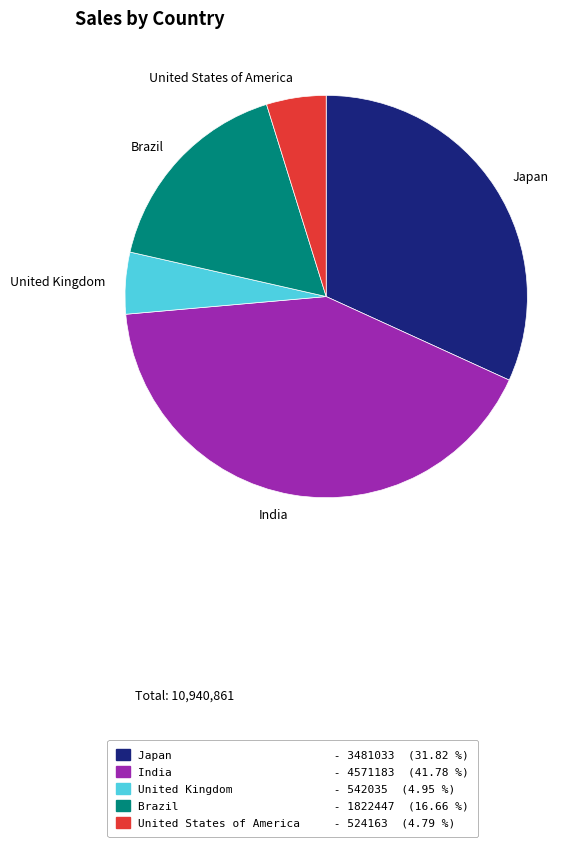

Which has a higher value, United States of America or India?

India